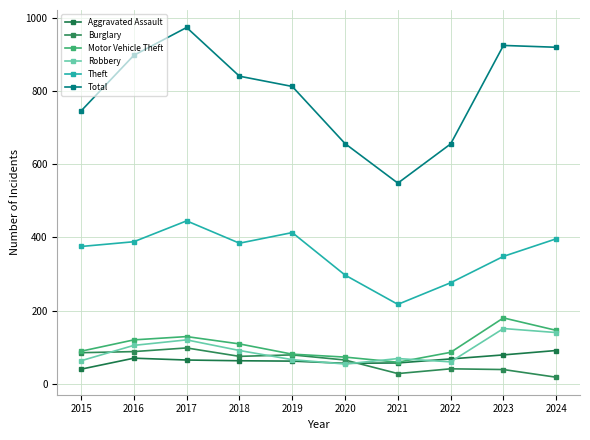

True or false: Burglary and Theft intersect in this chart.

False